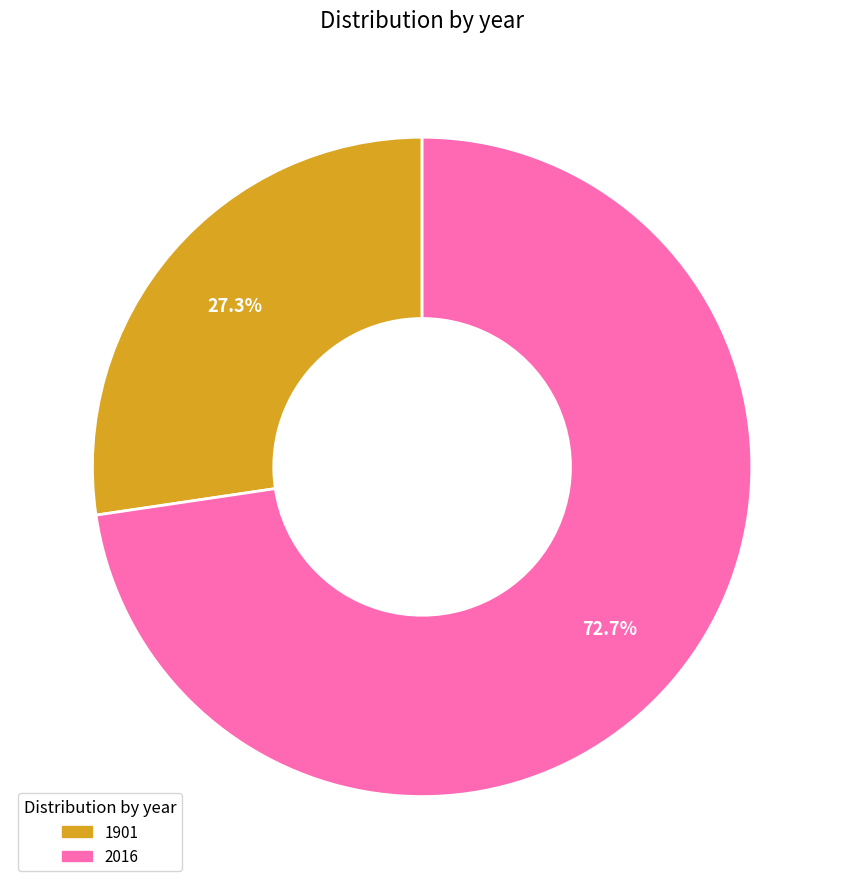

To the nearest percent, what portion does 1901 represent?

27%